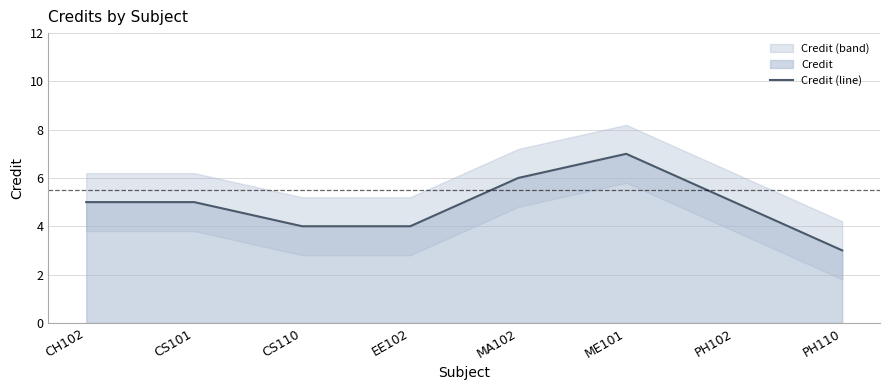

The chart shows a value of 2 at PH110. True or false?

False